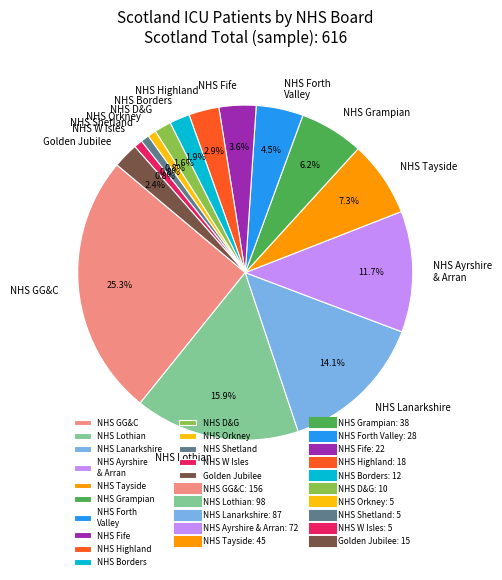

What percentage is the NHS Tayside slice, to the nearest percent?

7%